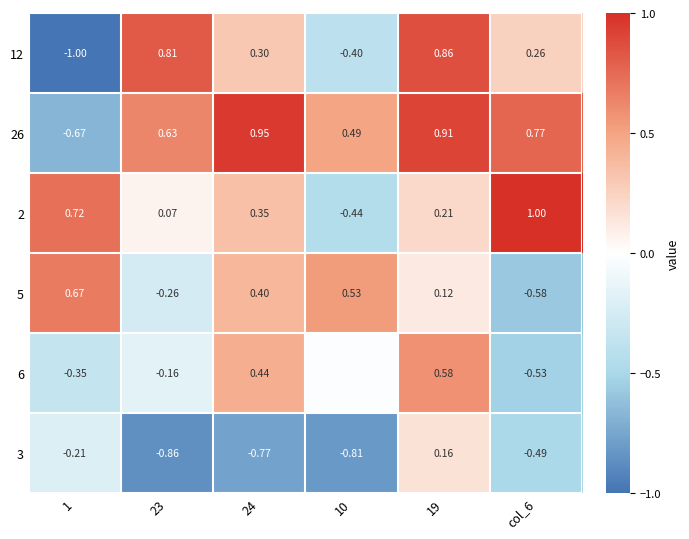

At which label does 12 first exceed 0?

23